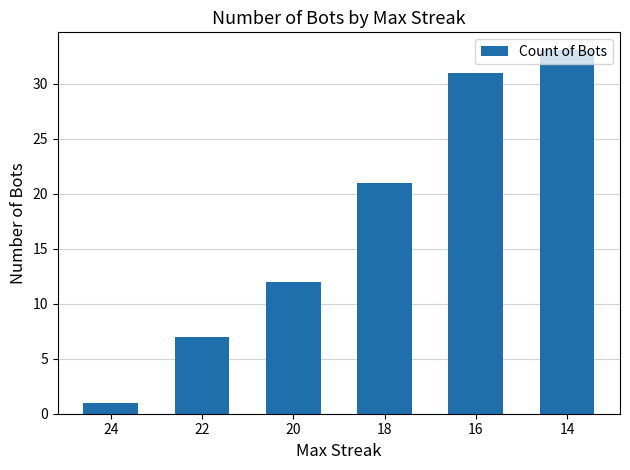

Between 14 and 24, which is larger?

14